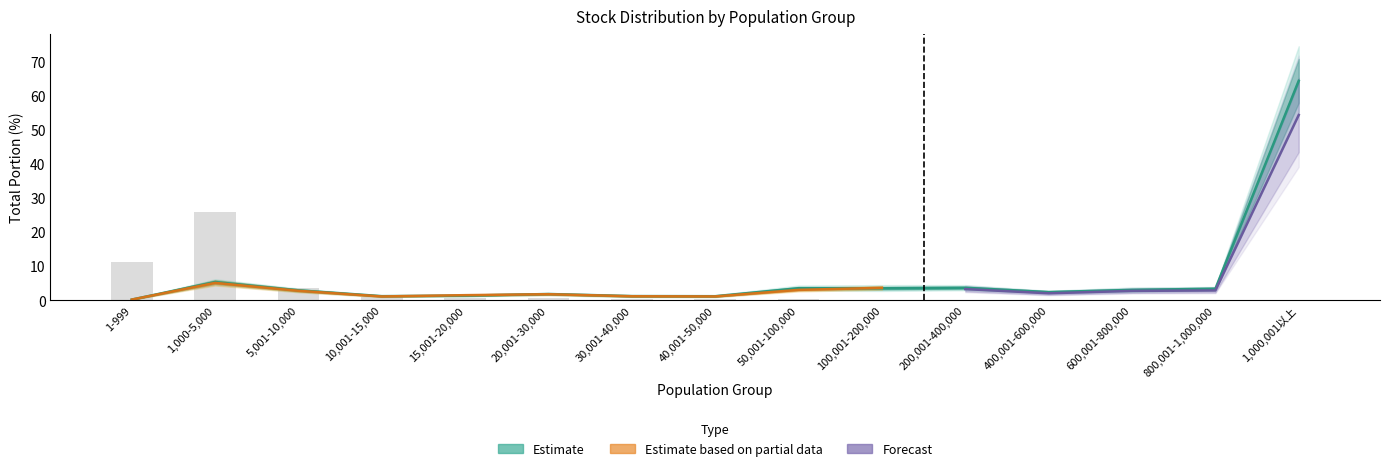

Reading right to left, list all the values displayed in this chart.

20170616_total_portion: 64.1	3.4	3.3	2.5	3.9	3.3	3.8	1.4	1.1	1.9	1.4	1.2	3.0	5.4	0.2
20170609_total_portion: 64.9	3.4	2.9	2.4	3.5	3.9	3.4	1.1	1.4	1.8	1.4	1.3	2.9	5.4	0.2
20170603_total_portion: 0.0	0.0	0.0	0.0	0.0	3.7	3.1	1.2	1.2	1.8	1.5	1.2	2.8	5.2	0.2